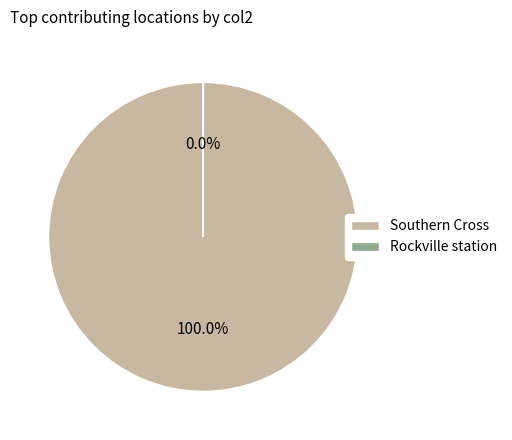

Is there any slice that represents more than half of the pie?

Yes